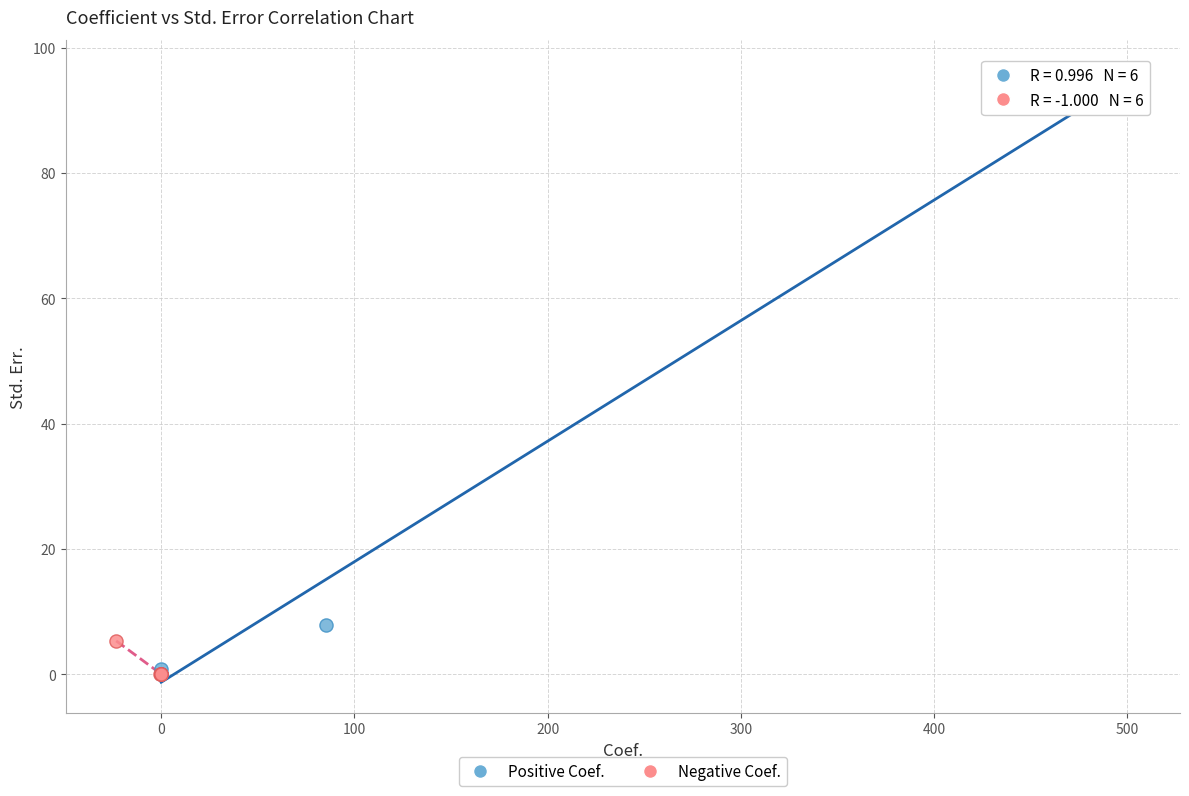

Which series has the largest Y range (max minus min)?

Positive Coef.